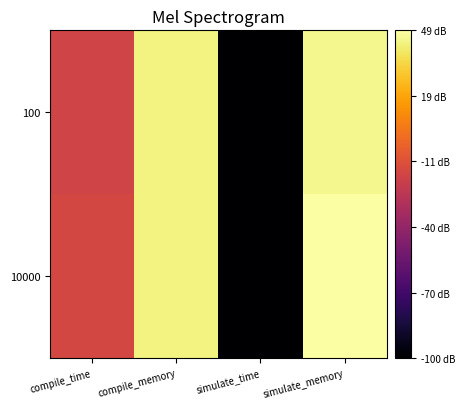

What is the maximum value shown in the chart?

49.0